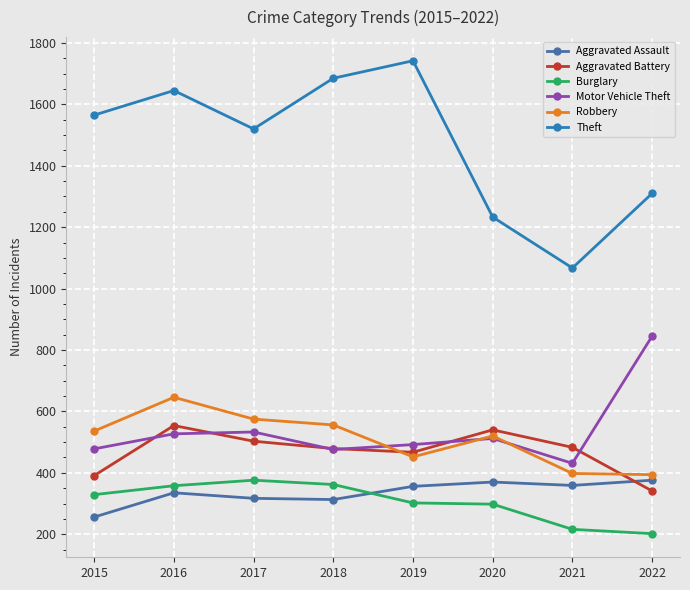

What are all the series names shown in the legend?

Aggravated Assault, Aggravated Battery, Burglary, Motor Vehicle Theft, Robbery, Theft